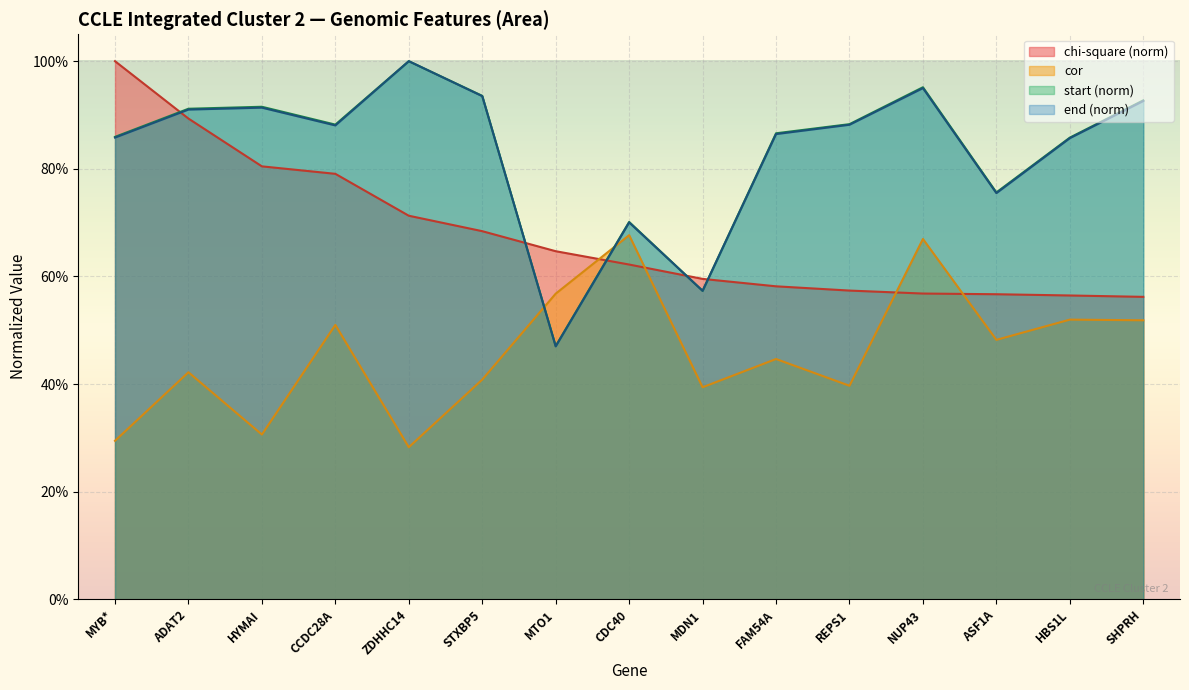

How many times do start and cor cross each other?

2